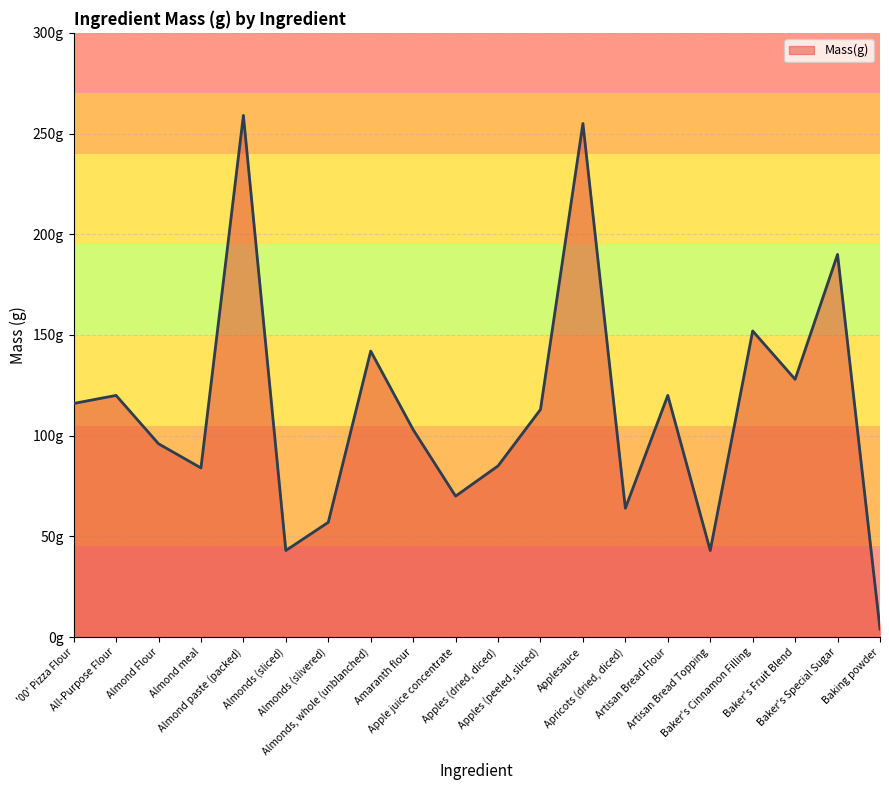

Does the chart have visible grid lines?

Yes